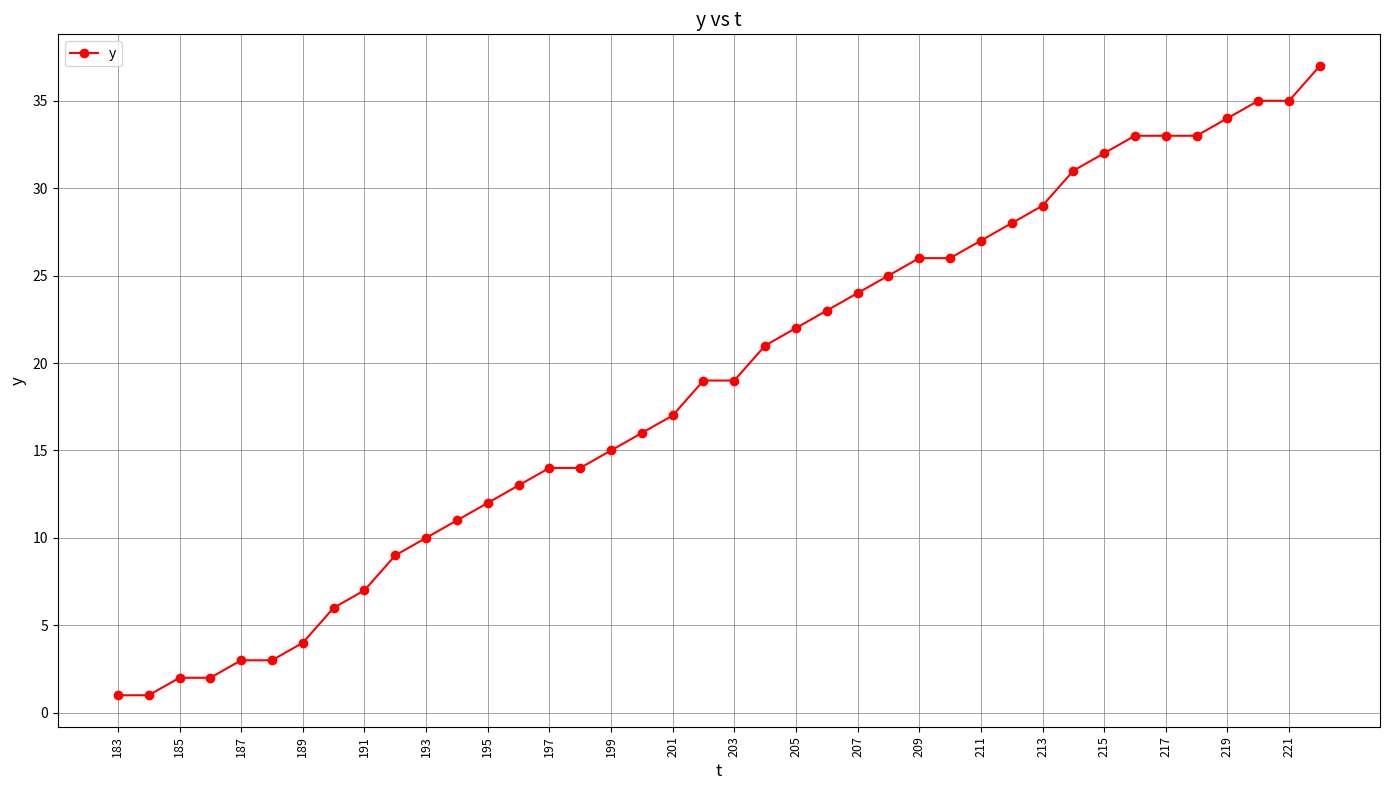

What is the greatest value displayed?

37